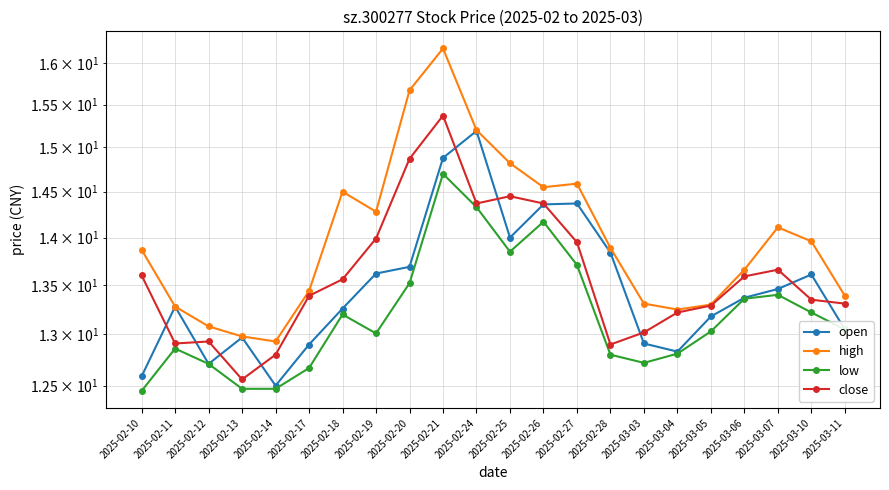

How many values in the high series exceed 13?

20